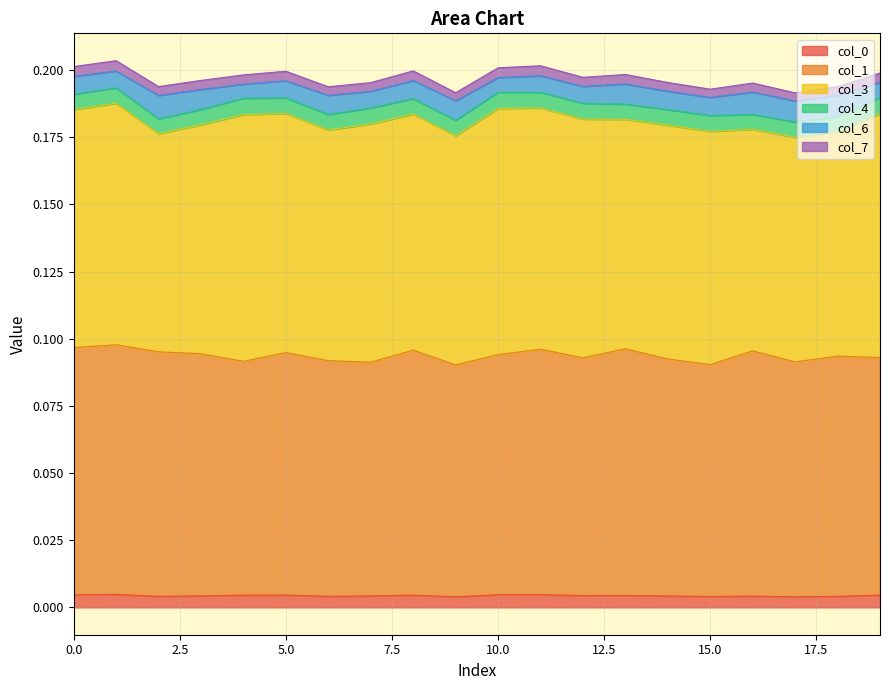

At how many categories does at least one series exceed 0?

20